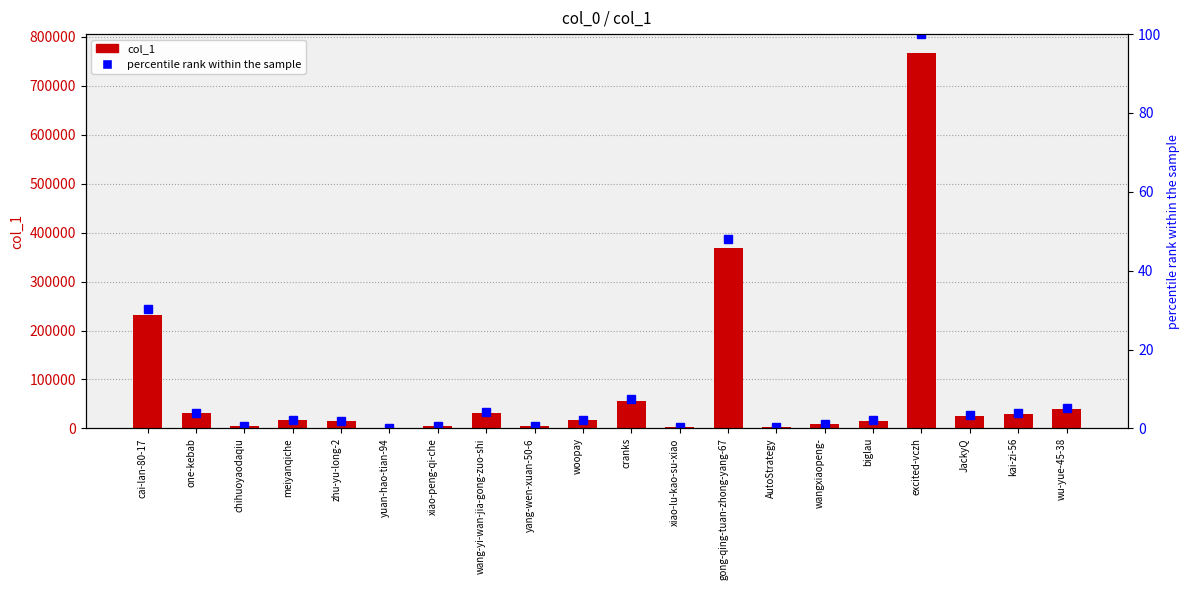

Reading right to left, extract all data points from this chart.

col_1: 39474.0	30437.0	25790.0	767133.0	16047.0	8734.0	2975.0	369140.0	2683.0	56910.0	16761.0	4518.0	31215.0	5078.0	24.0	14425.0	16298.0	5398.0	30939.0	232543.0
percentile rank within the sample: 5.1	4.0	3.4	100.0	2.1	1.1	0.4	48.1	0.3	7.4	2.2	0.6	4.1	0.7	0.0	1.9	2.1	0.7	4.0	30.3